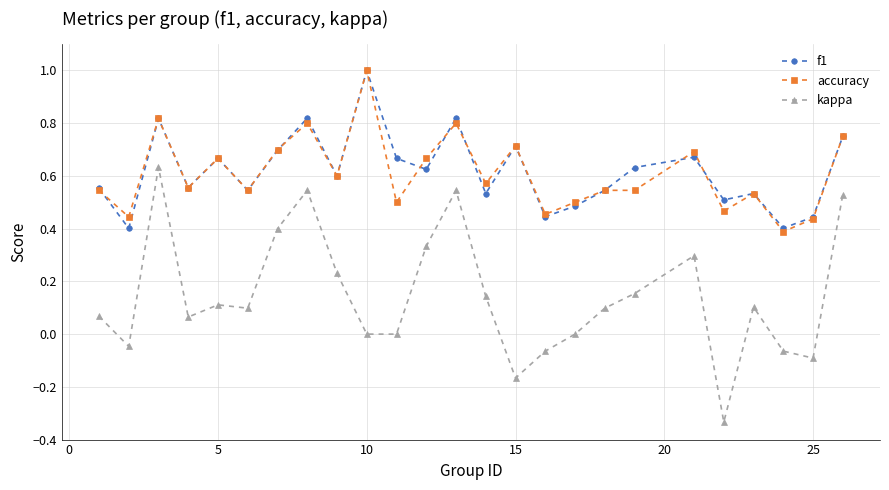

Which series has the largest range (max minus min)?

kappa